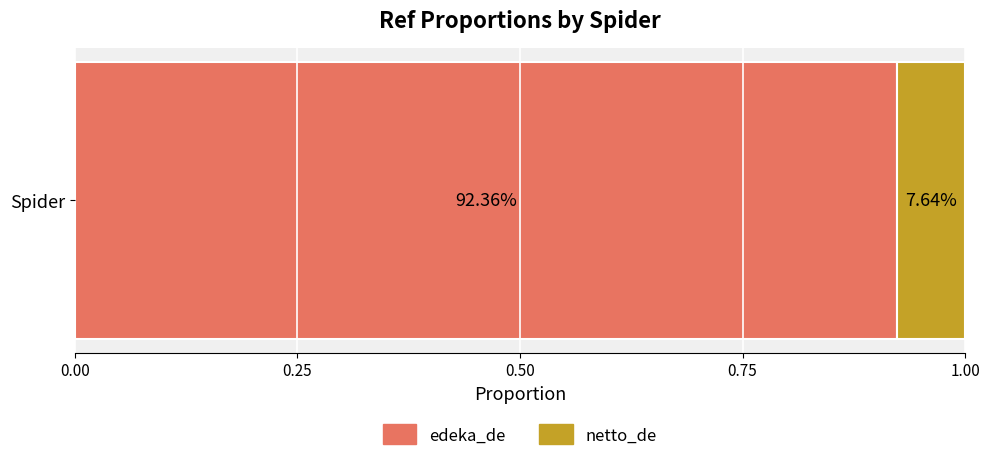

What position from the left is netto_de?

2